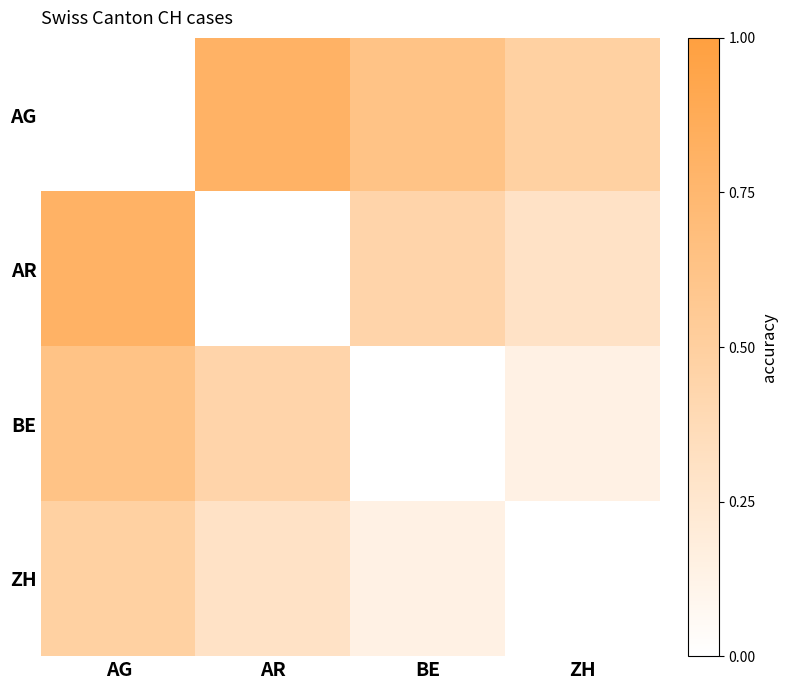

Between AG and ZH, which is larger?

ZH